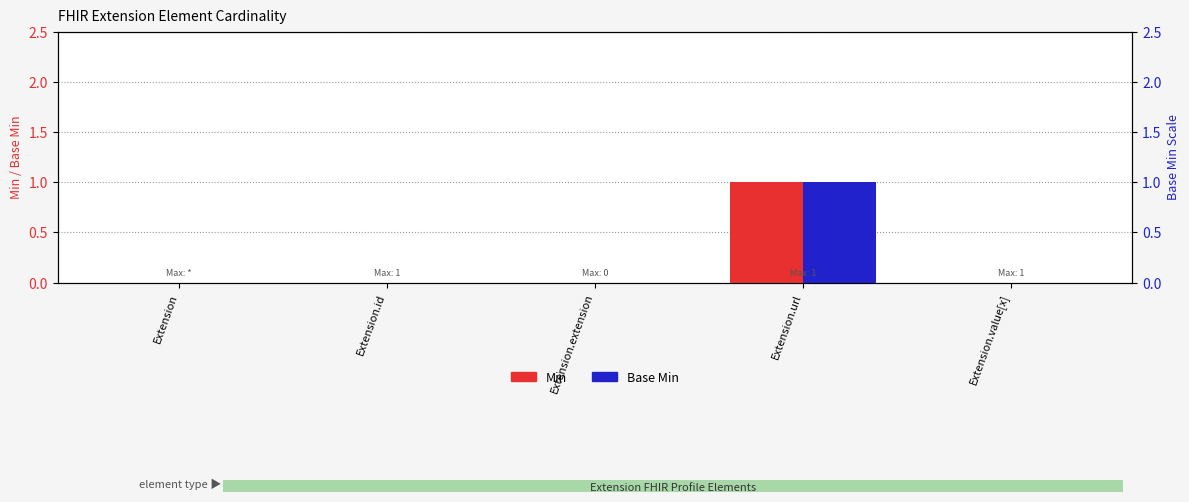

Are the bars grouped side by side (vs. stacked)?

Yes